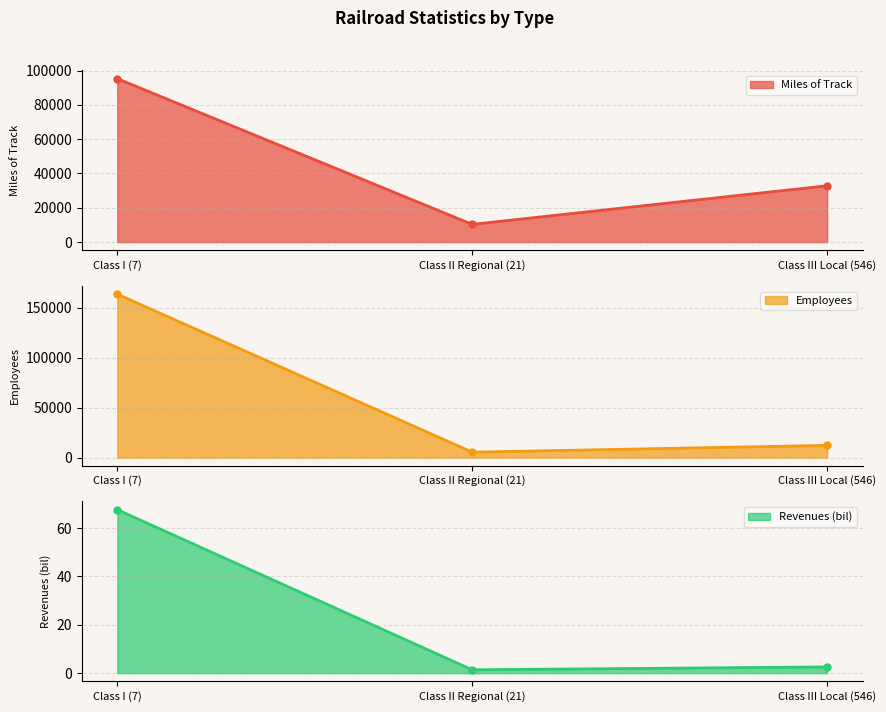

What position from the right is Class III Local (546)?

1